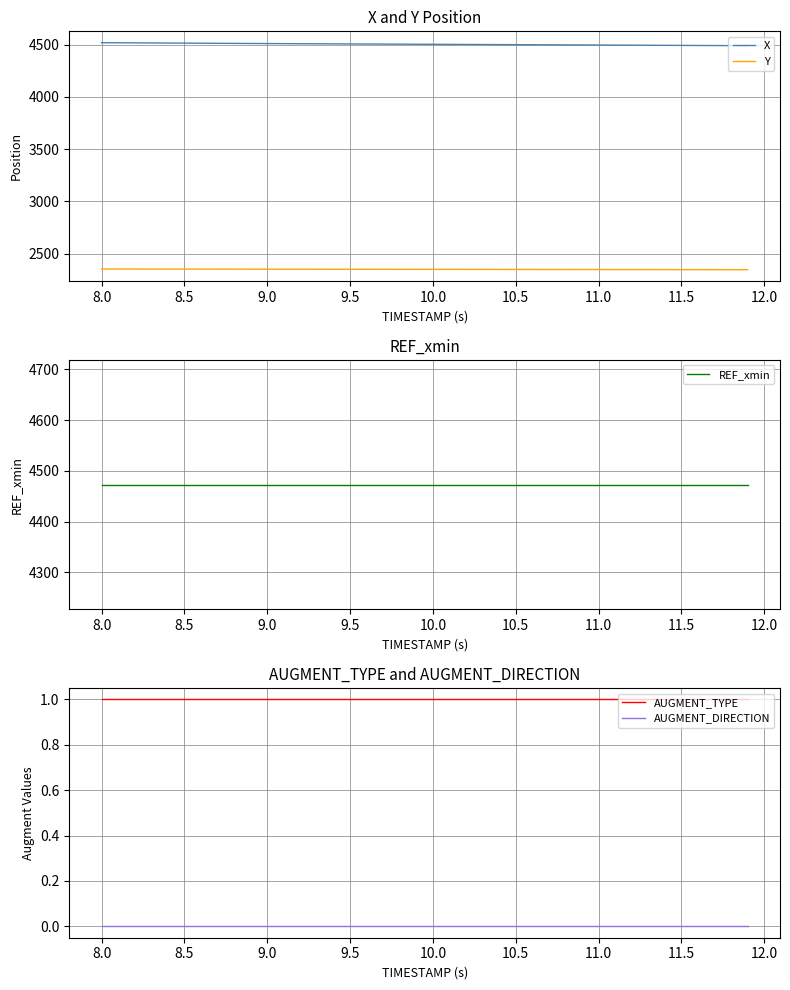

Where does the Y series first go above 2349?

8.0